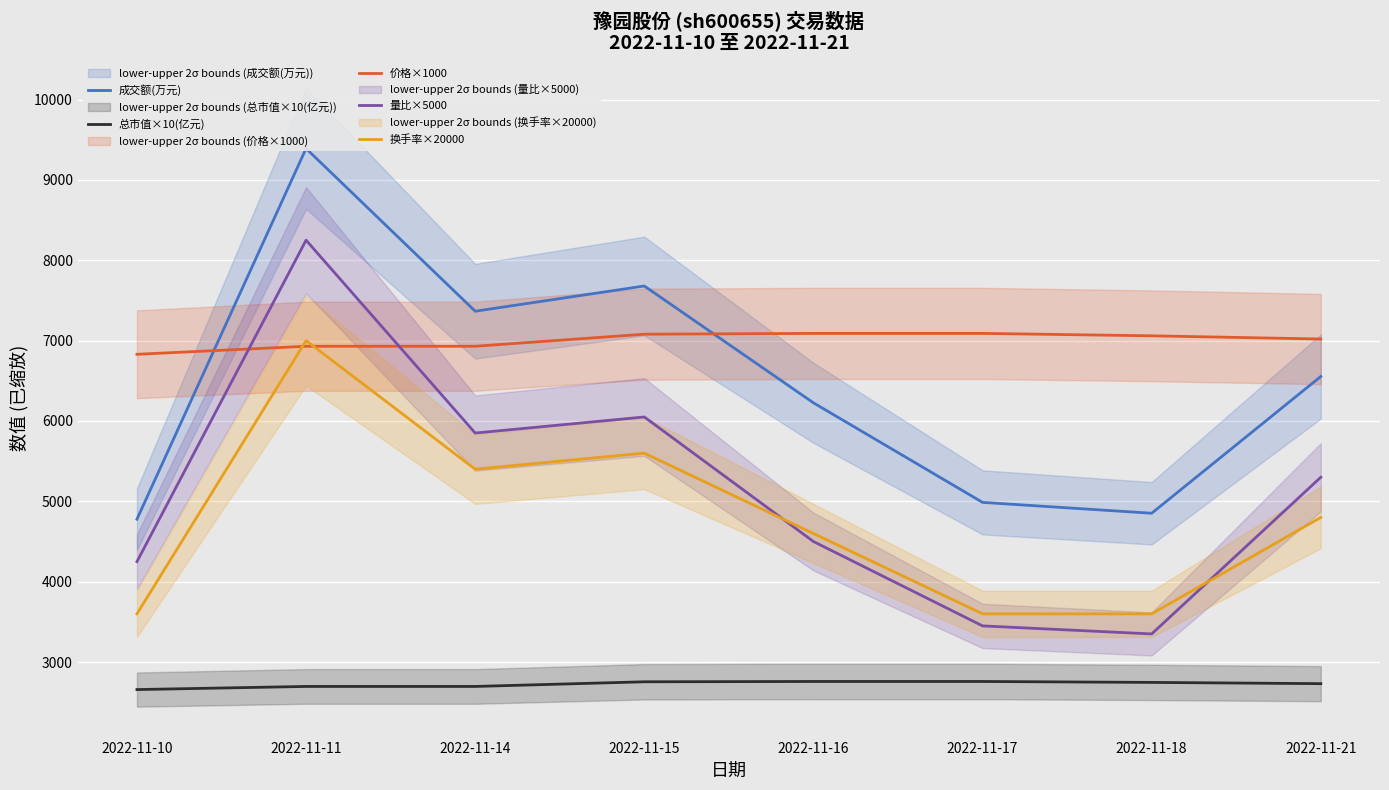

True or false: 换手率×20000 has more than 0 interior local peaks.

True